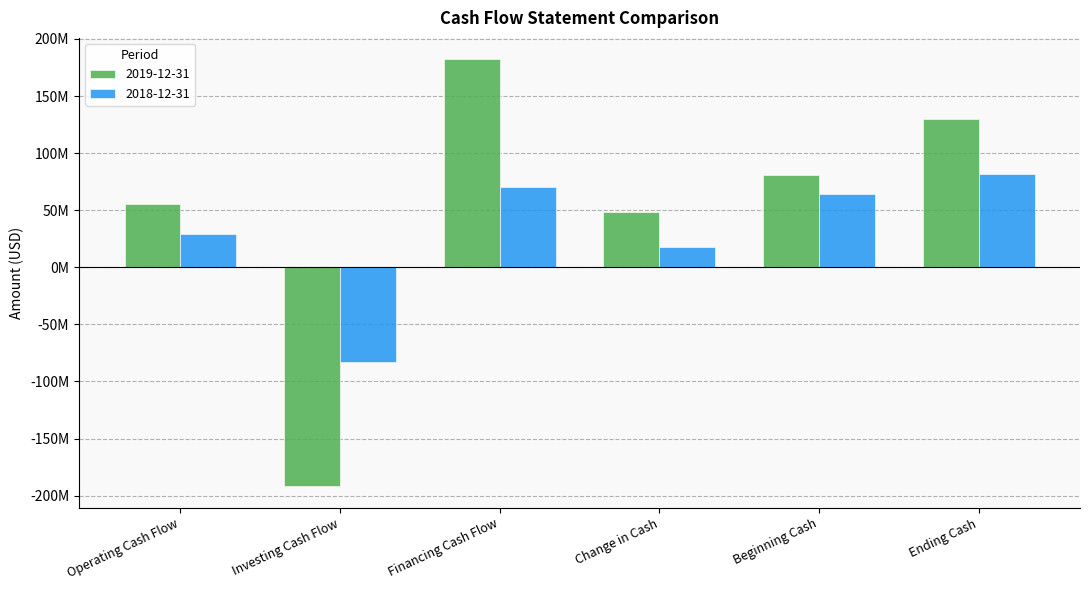

Between Ending Cash and Change in Cash, which is larger?

Ending Cash